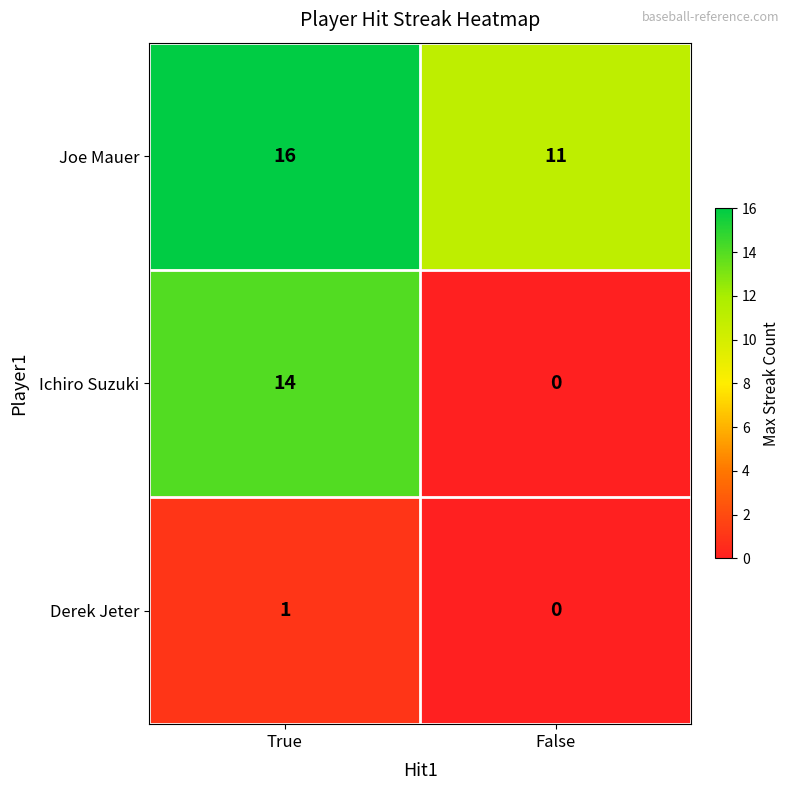

What is the difference between the highest and lowest values at True?

15